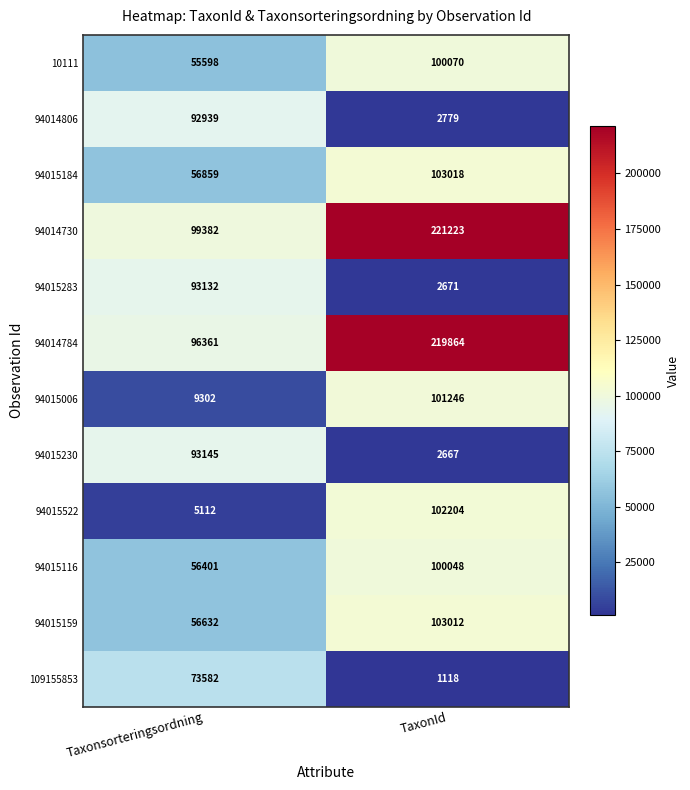

At which category is the sum across all series the highest?

TaxonId